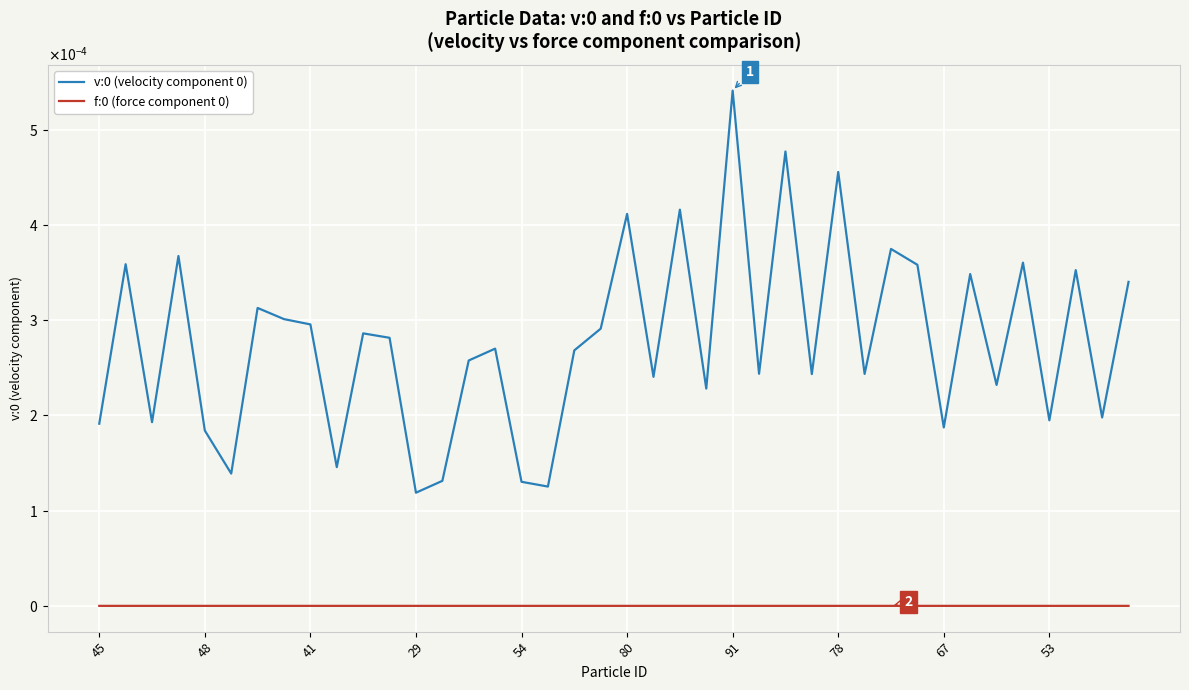

Does the chart have visible grid lines?

Yes